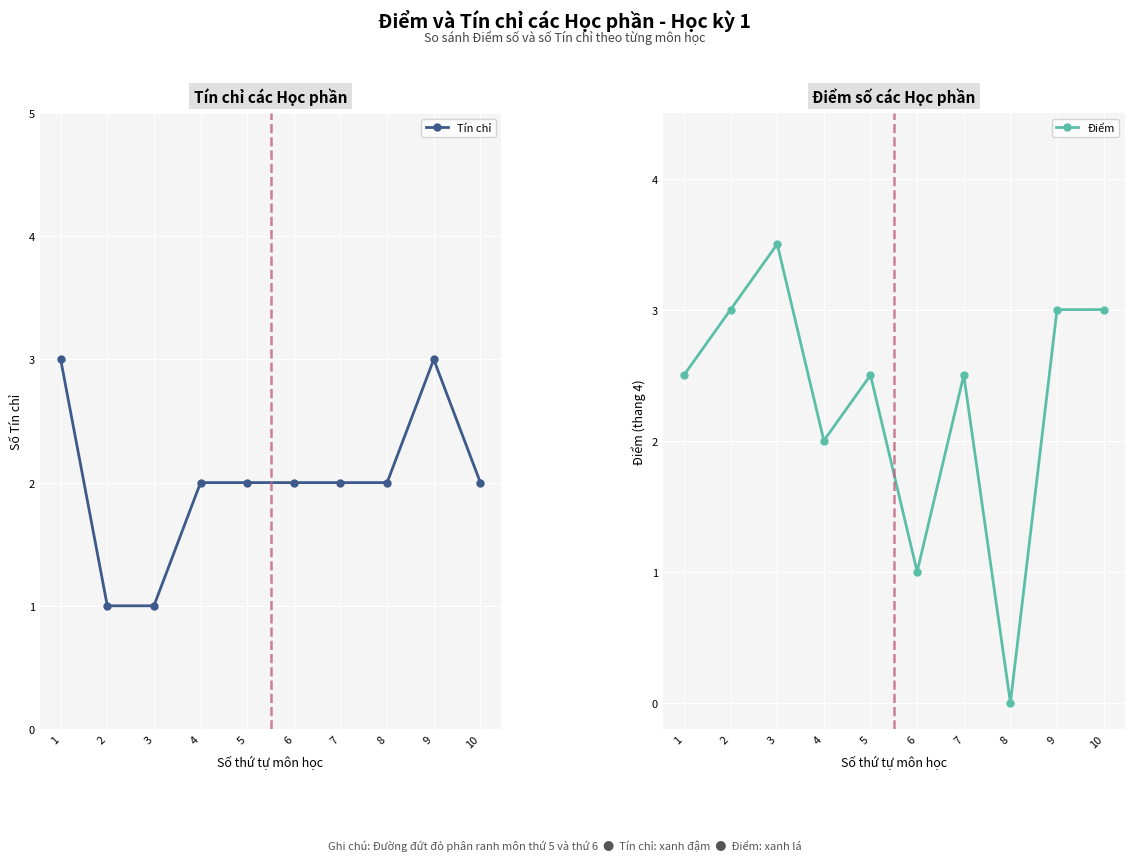

True or false: Tín chỉ has more than 0 points higher than both neighbors.

True